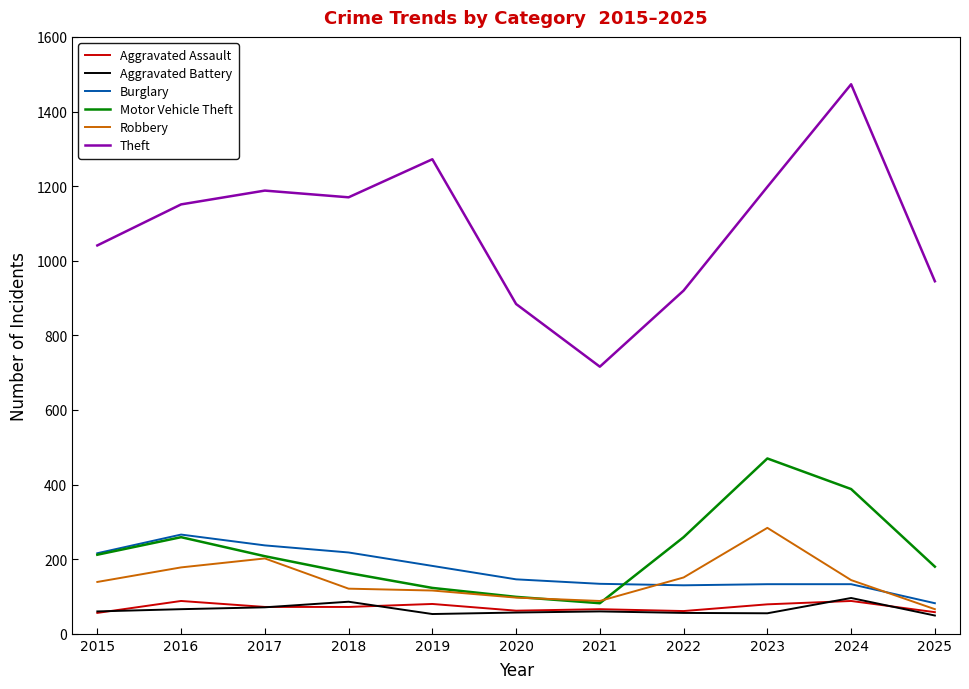

Which series has the largest range (max minus min)?

Theft